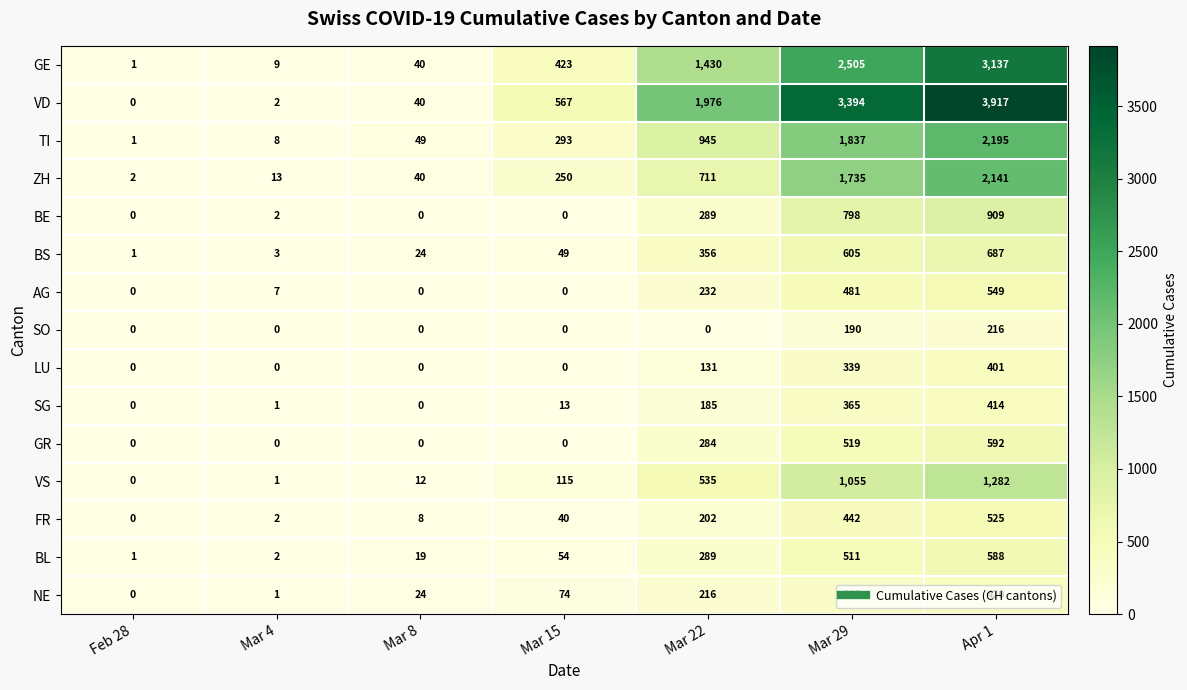

The value of SG at Mar 4 is 0. True or false?

False